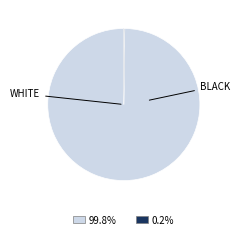

Does any single category account for the majority?

Yes